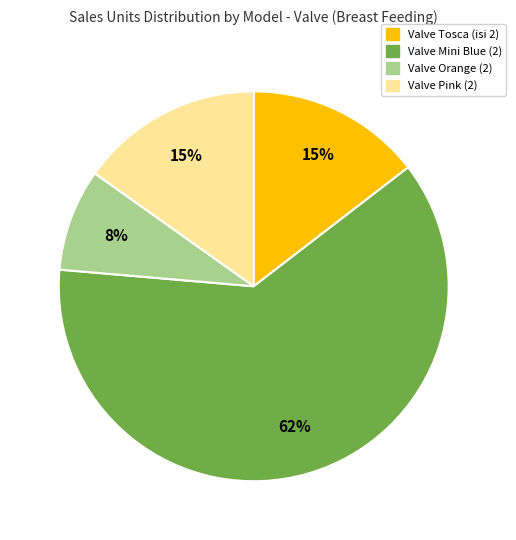

To the nearest percent, what is the average slice percentage?

25%